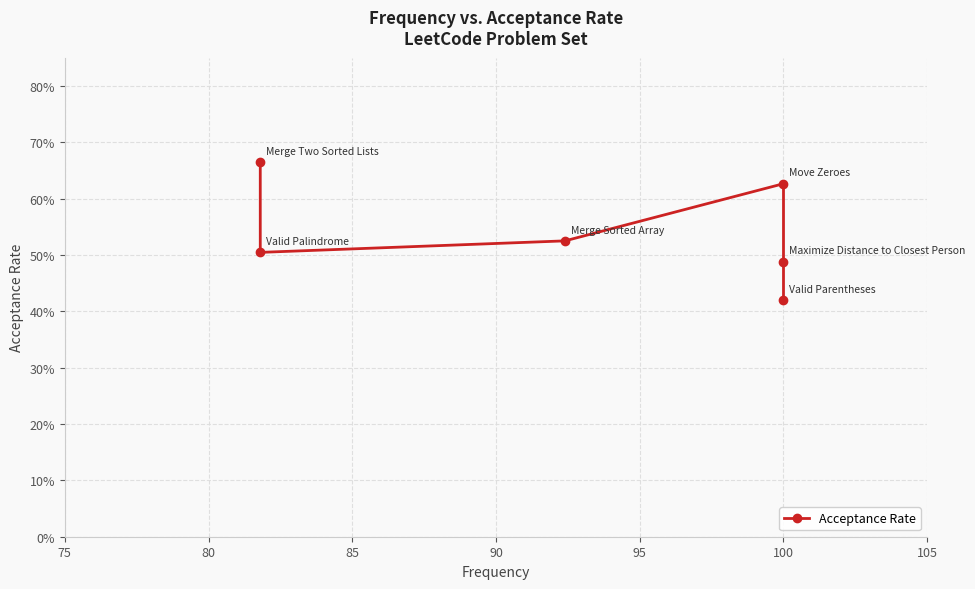

At which label is the value closest to 0?

100